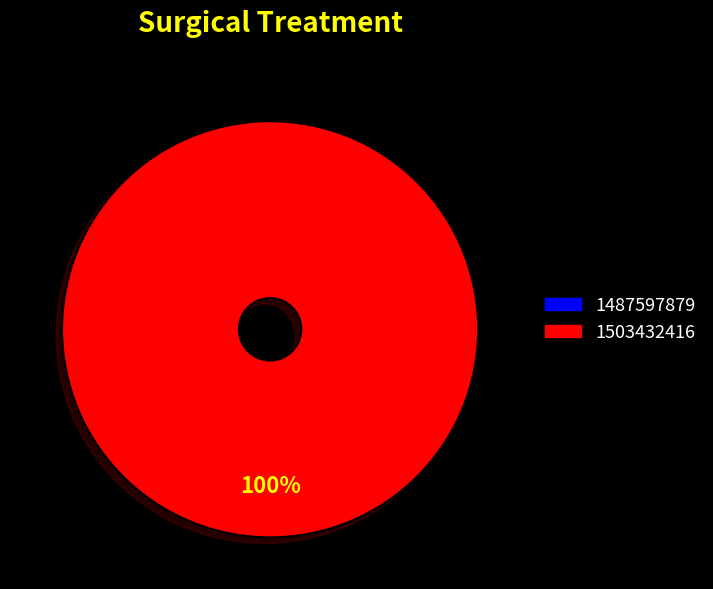

What is the majority slice?

1503432416